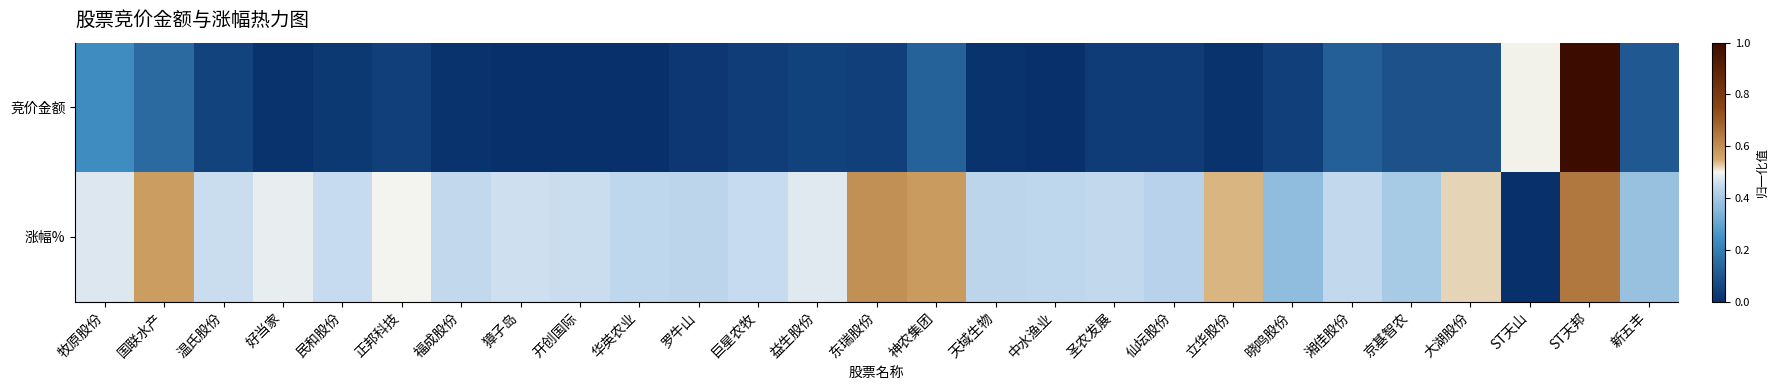

At which category is the sum across all series the highest?

ST天邦